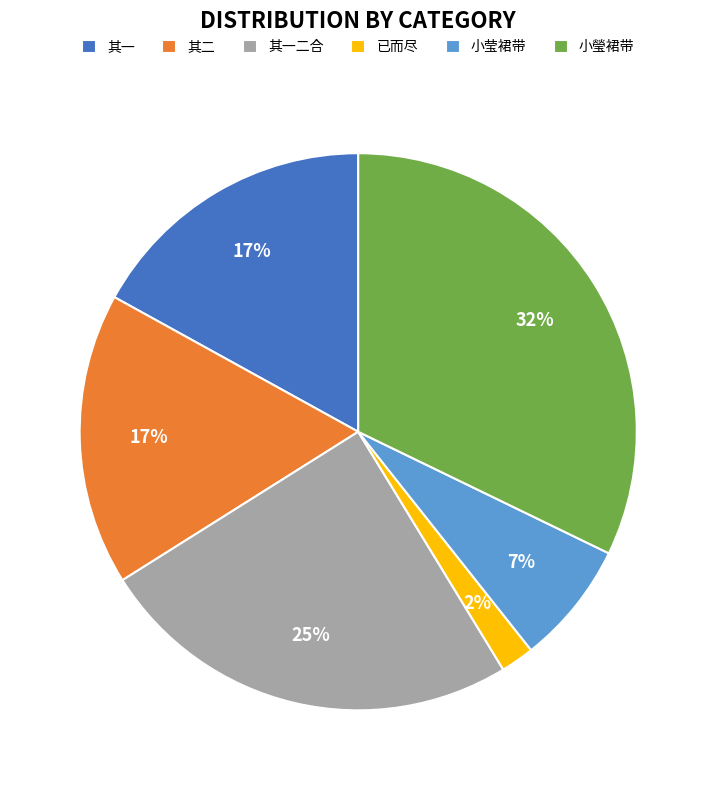

What is the smallest slice in the pie chart?

已而尽